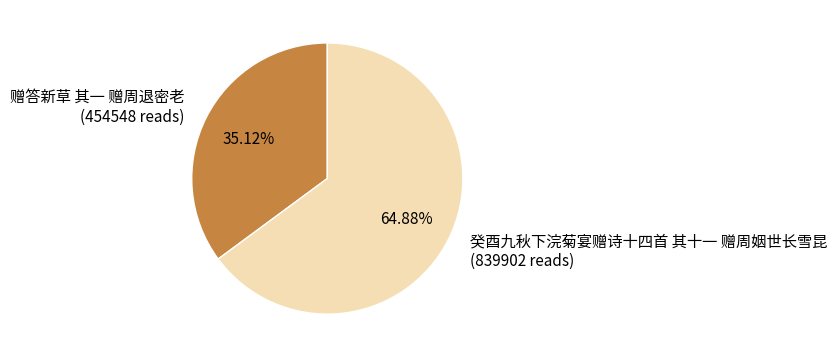

What portion of the pie excludes 癸酉九秋下浣菊宴赠诗十四首 其十一 赠周姻世长雪昆?

35.1%